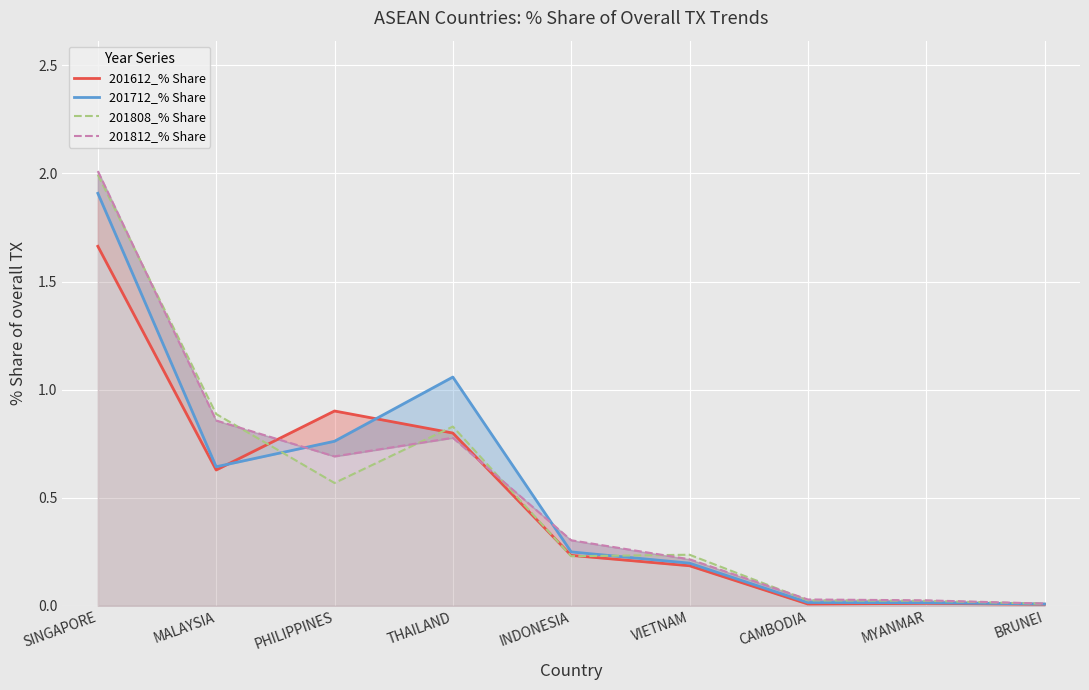

Between THAILAND and VIETNAM, which is larger?

THAILAND